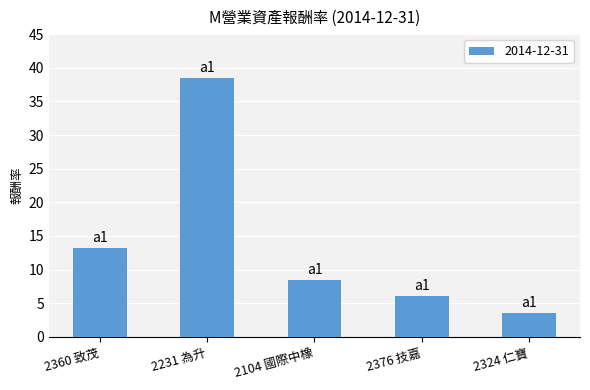

What is the value of the 4th bar from the left?

6.1